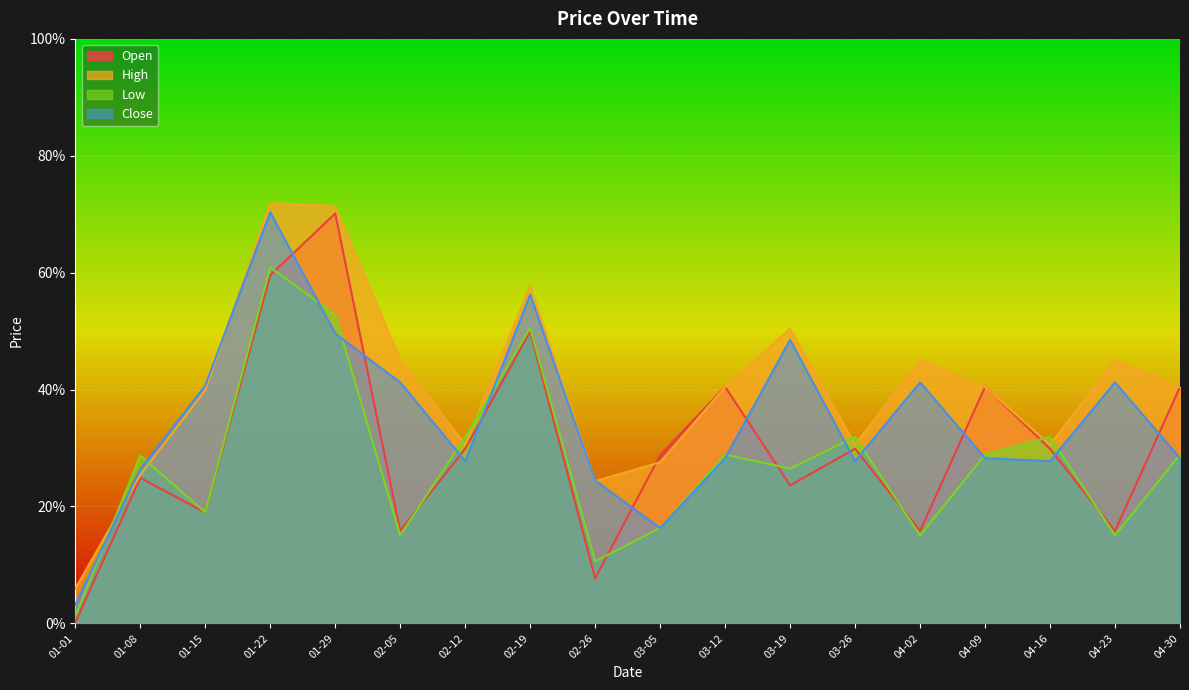

Is it true that High equals 0.4 at 03-12?

True